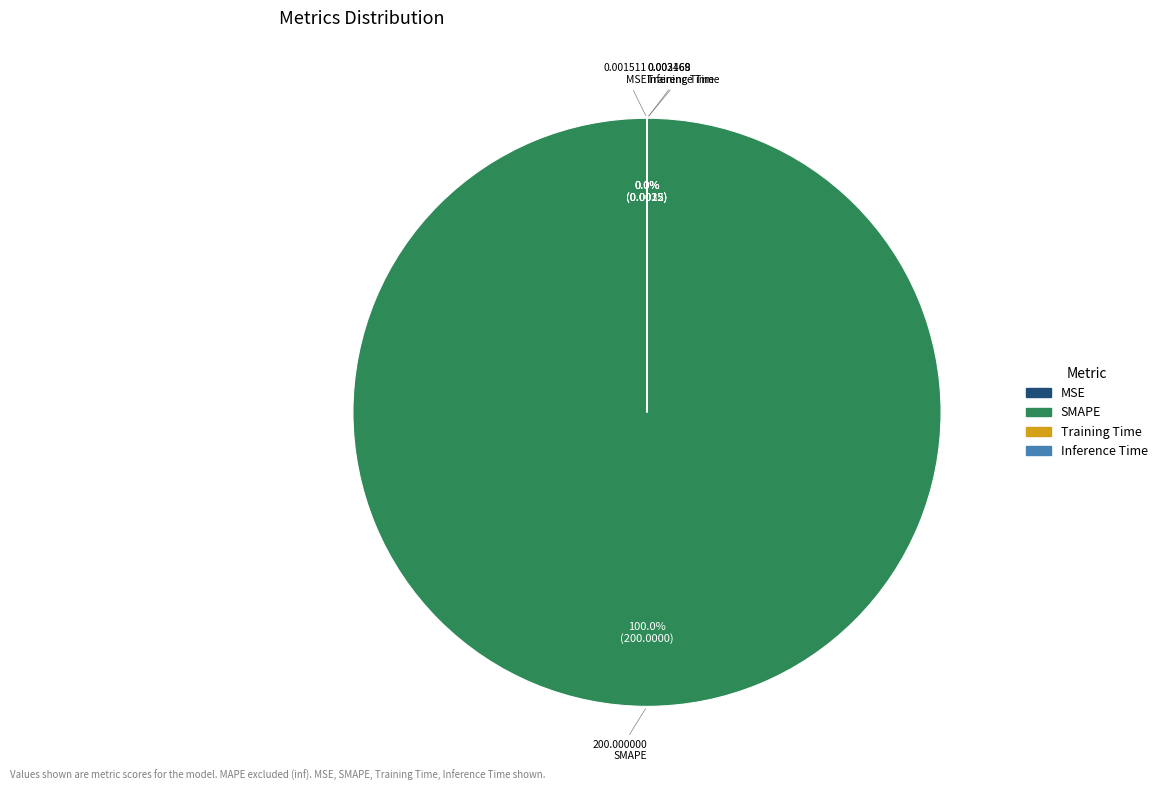

Count the number of slices in the pie.

4